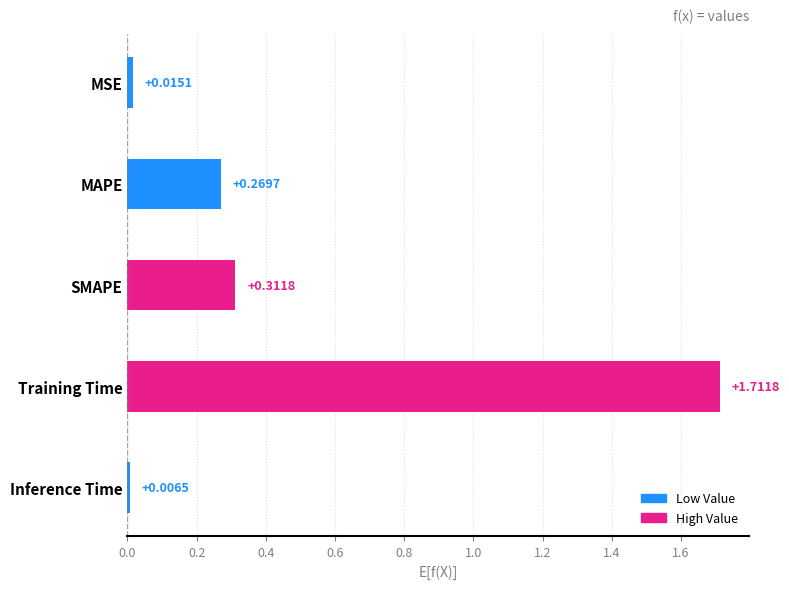

Which category has the lowest value across all series?

Inference Time